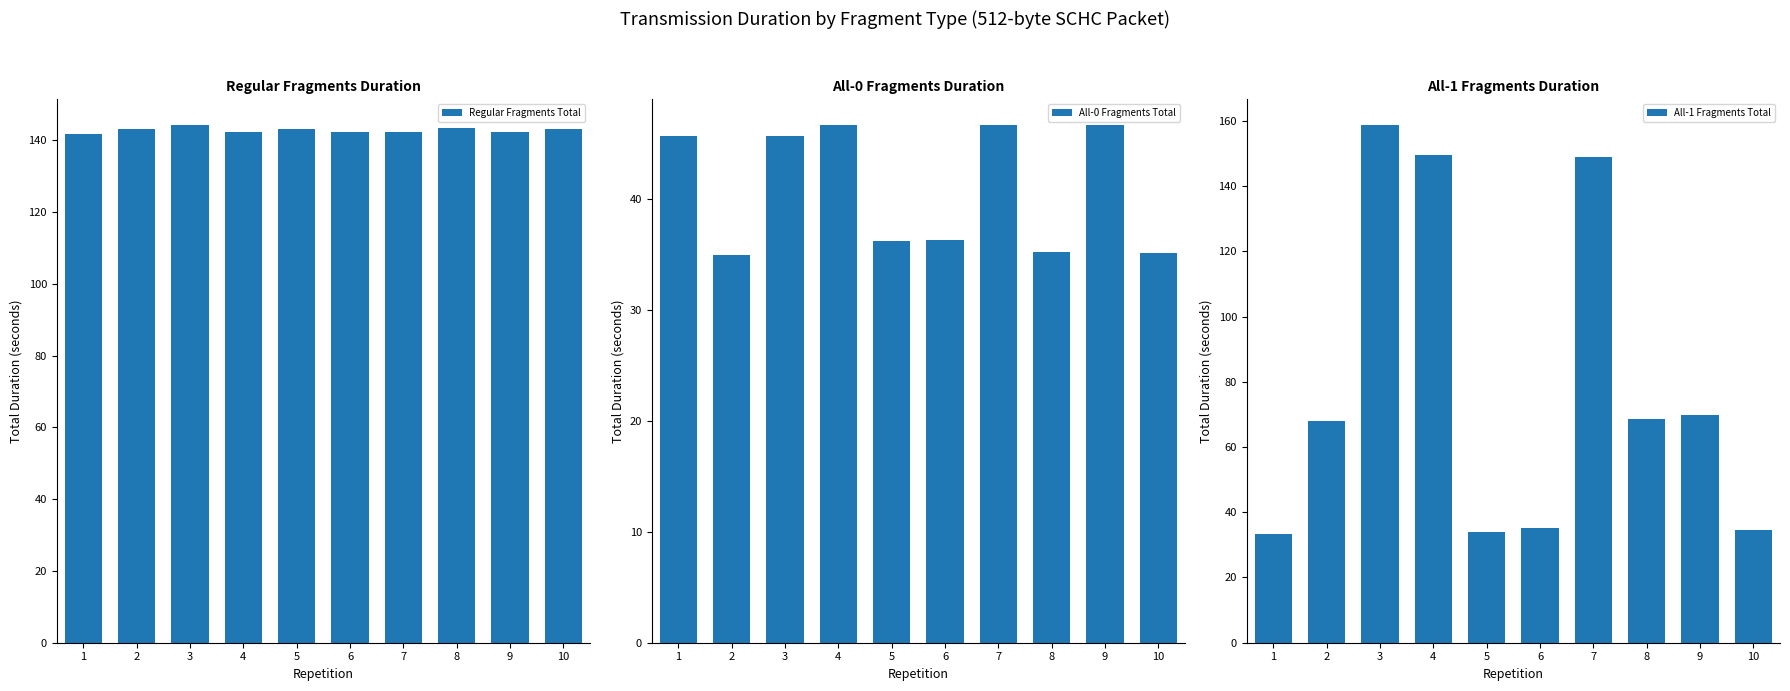

What are all the series names shown in the legend?

Regular Fragments Total, All-0 Fragments Total, All-1 Fragments Total